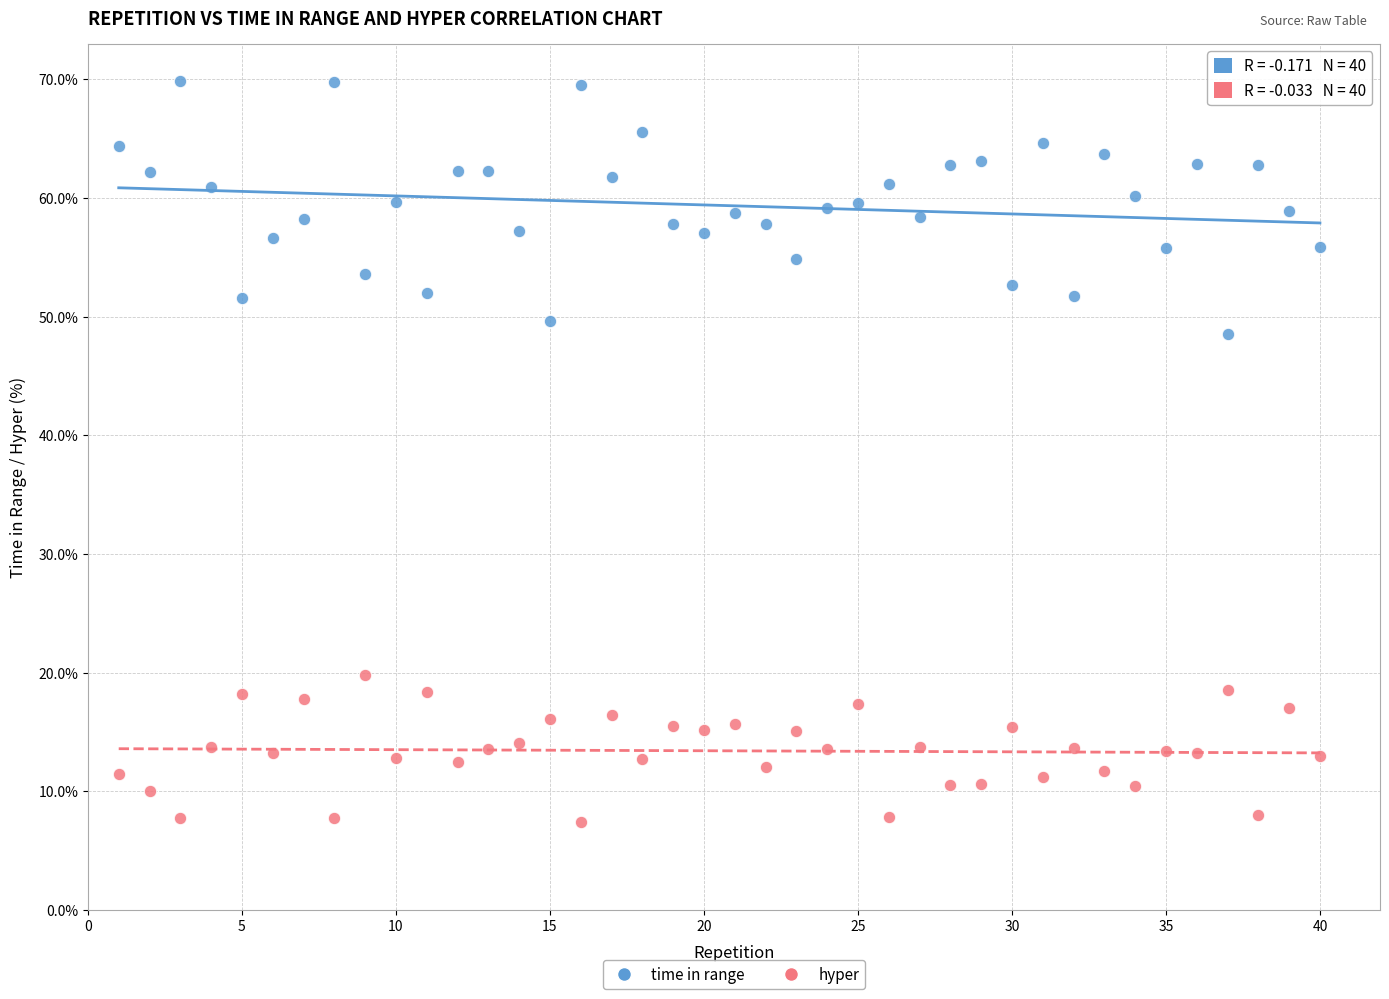

Across all data points, what is the range of X values (max minus min)?

39.0